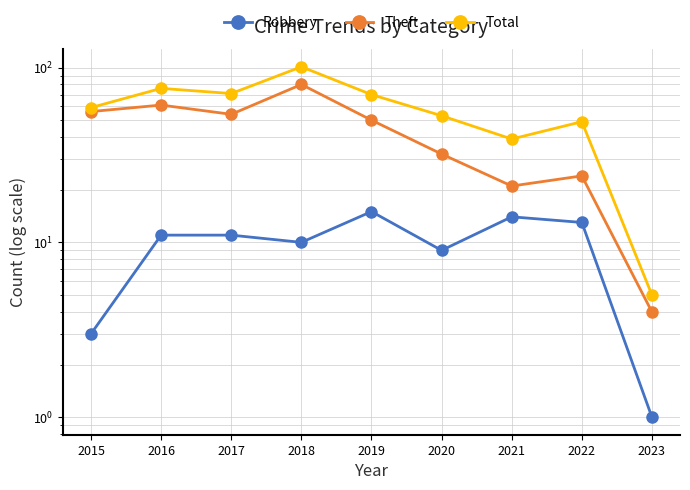

What is the value of the Theft point at the 7th from the left?

21